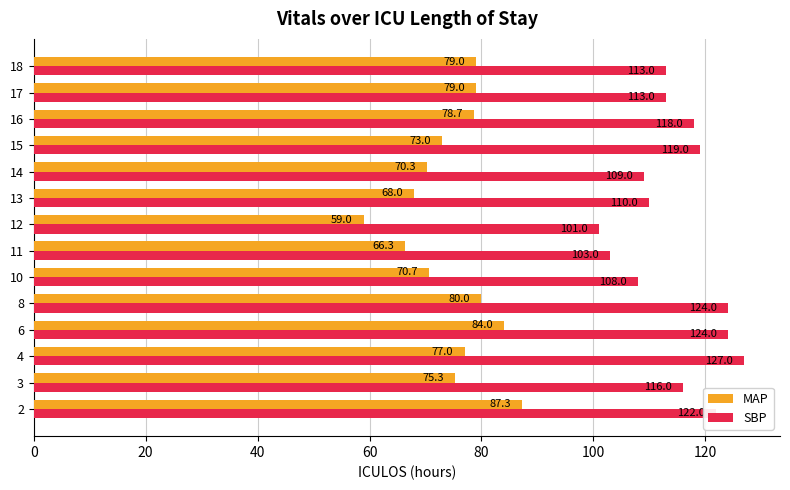

What is the greatest value displayed?

127.0